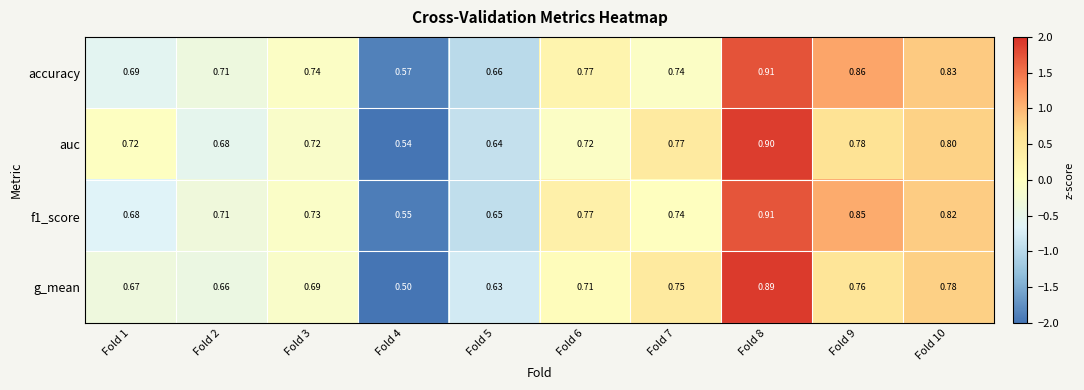

Is the value of auc at Fold 6 greater than the value of f1_score at Fold 8?

No